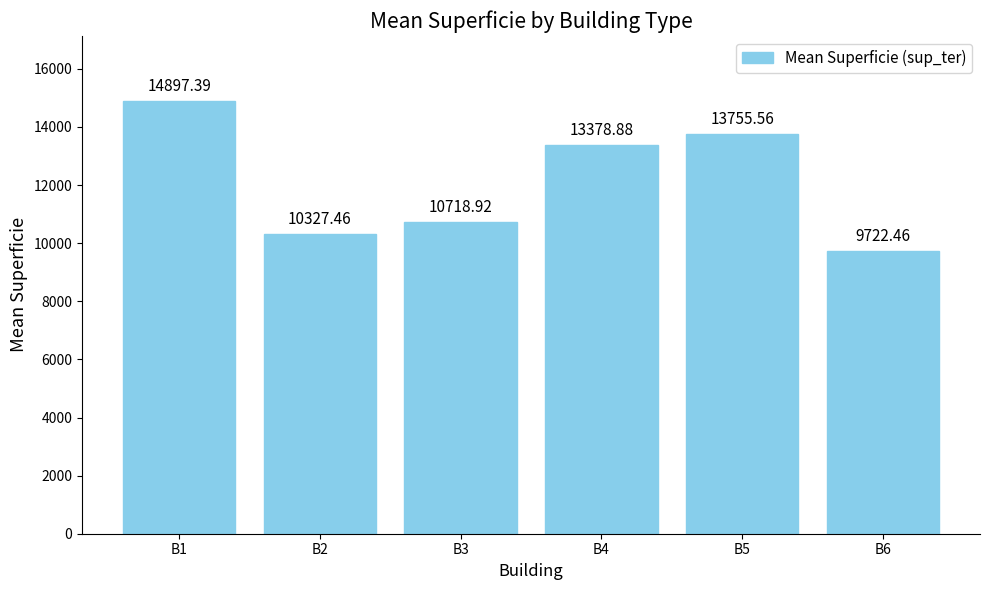

List the labels in order of value, largest first.

B1, B5, B4, B3, B2, B6